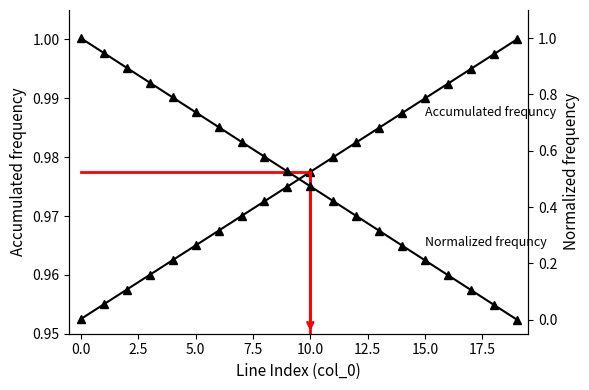

What is the difference between the maximum and minimum values in the Normalized frequncy series?

1.0